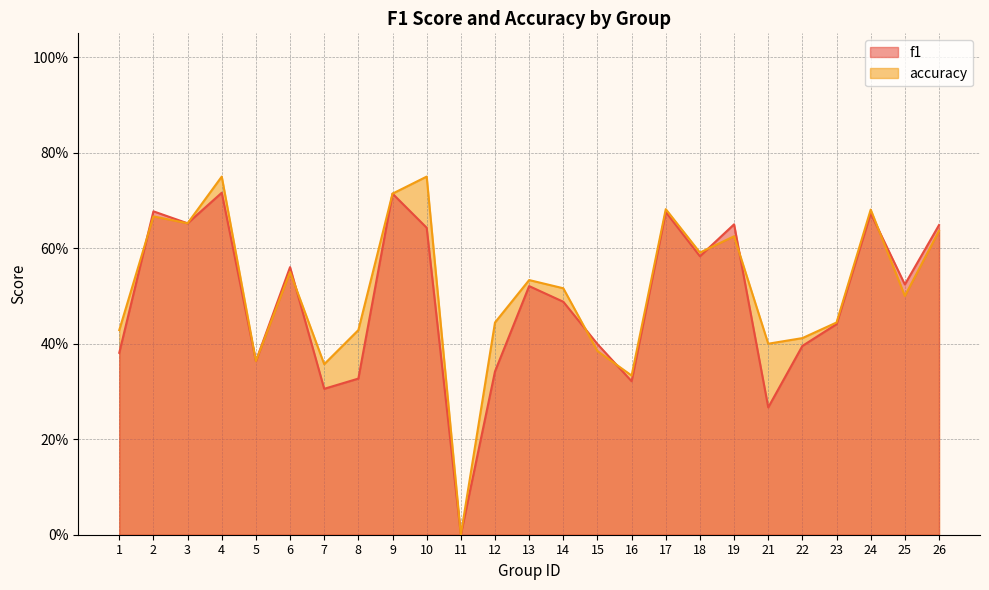

Does the chart have visible grid lines?

Yes